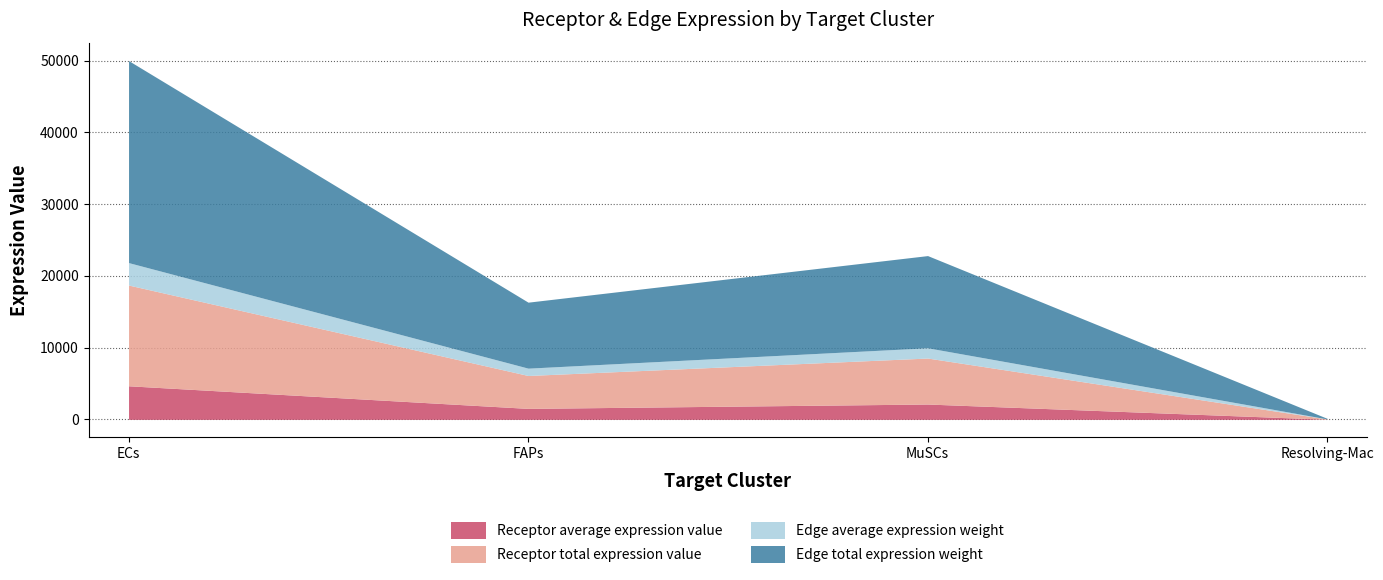

Which series has the largest total across all categories?

Edge total expression weight